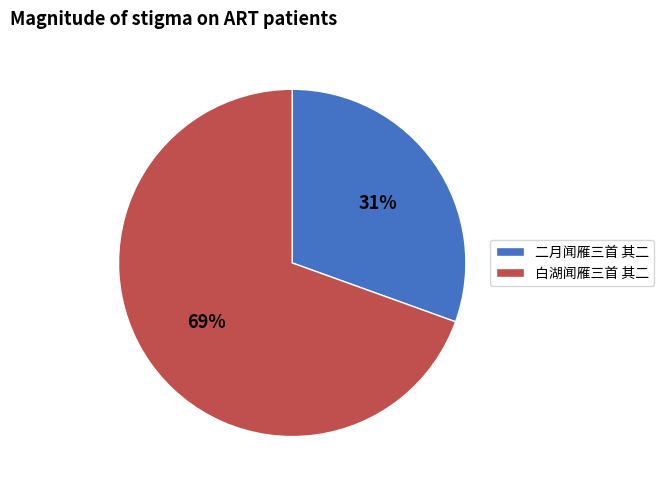

Is the sum of 二月闻雁三首 其二 and 白湖闻雁三首 其二 greater than half?

Yes